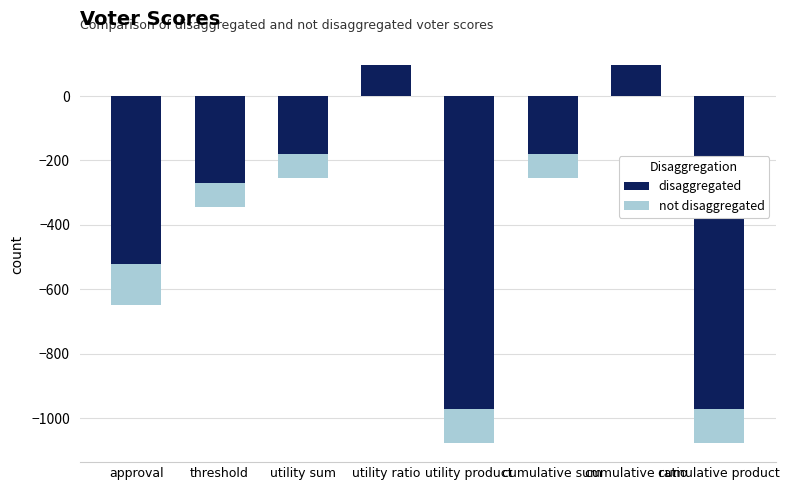

Reading right to left, what are all the values shown in this chart?

disaggregated: -971	97	-181	-971	97	-181	-269	-521
not disaggregated: -1077	91	-253	-1077	91	-253	-345	-649